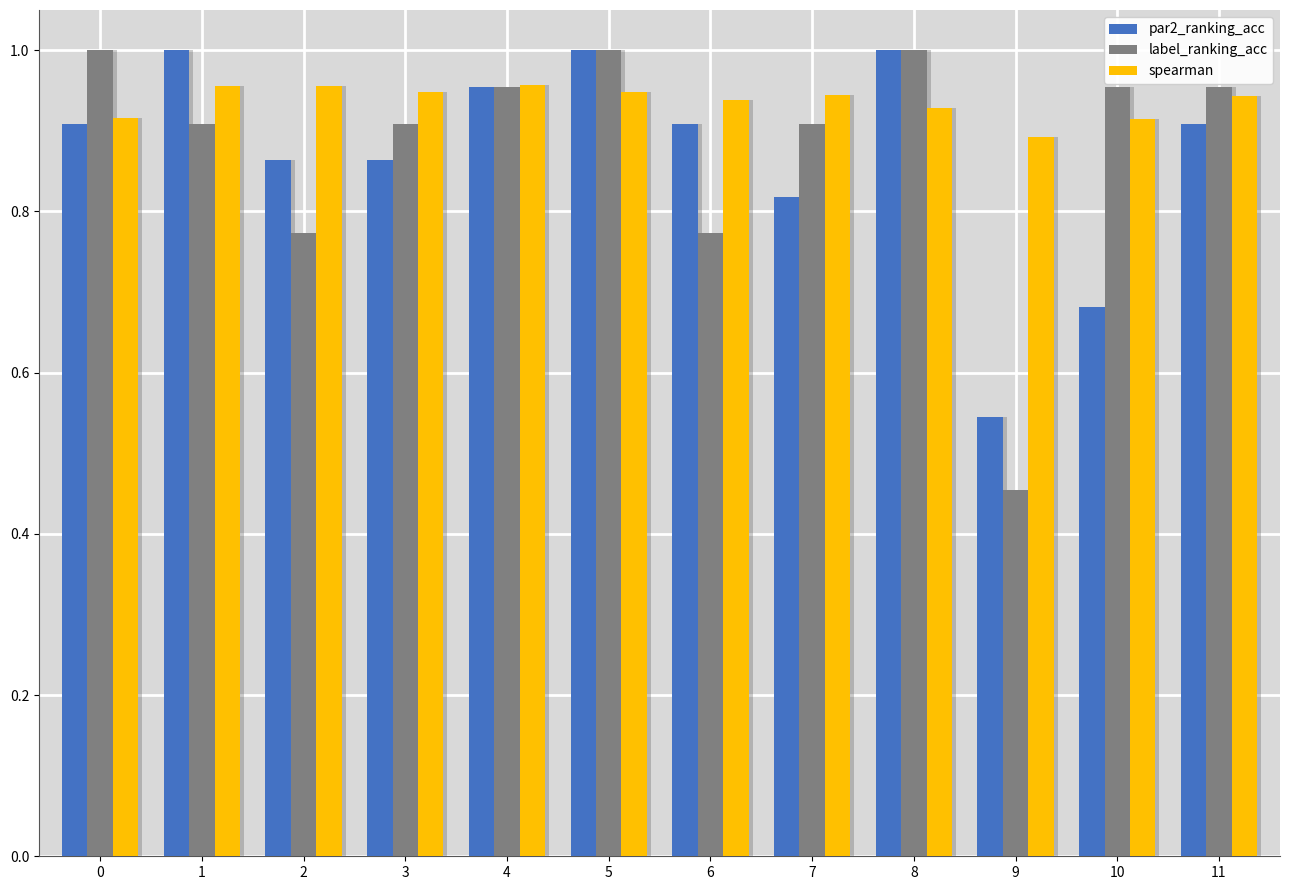

What is the value of the spearman bar at the 4th from the left?

0.9